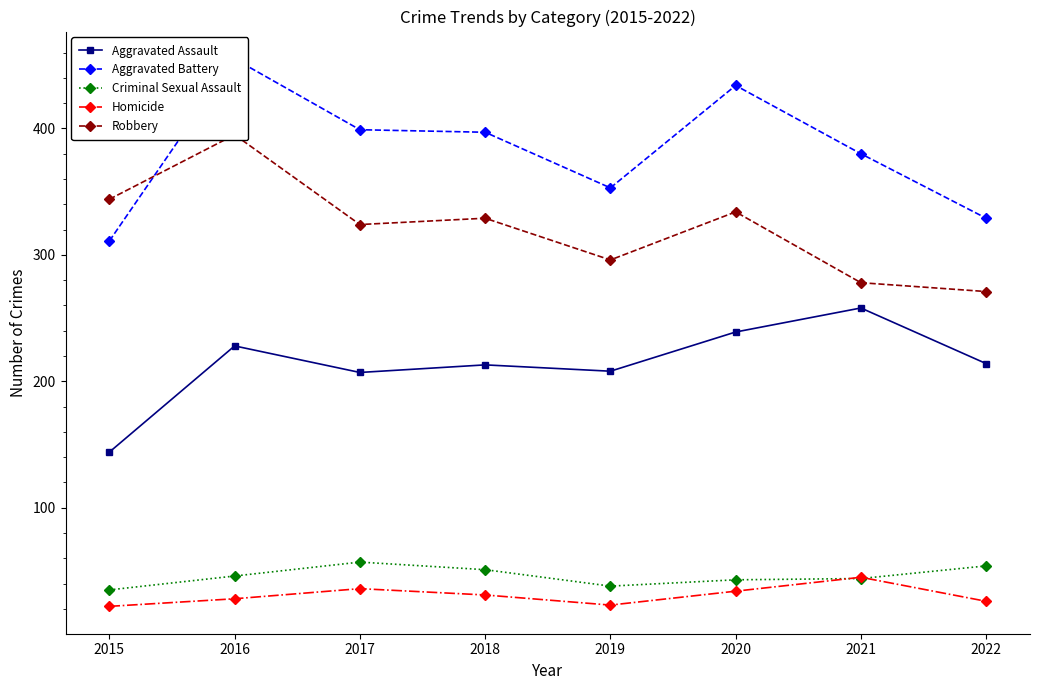

What is the spread (max minus min) of values at 2017?

363